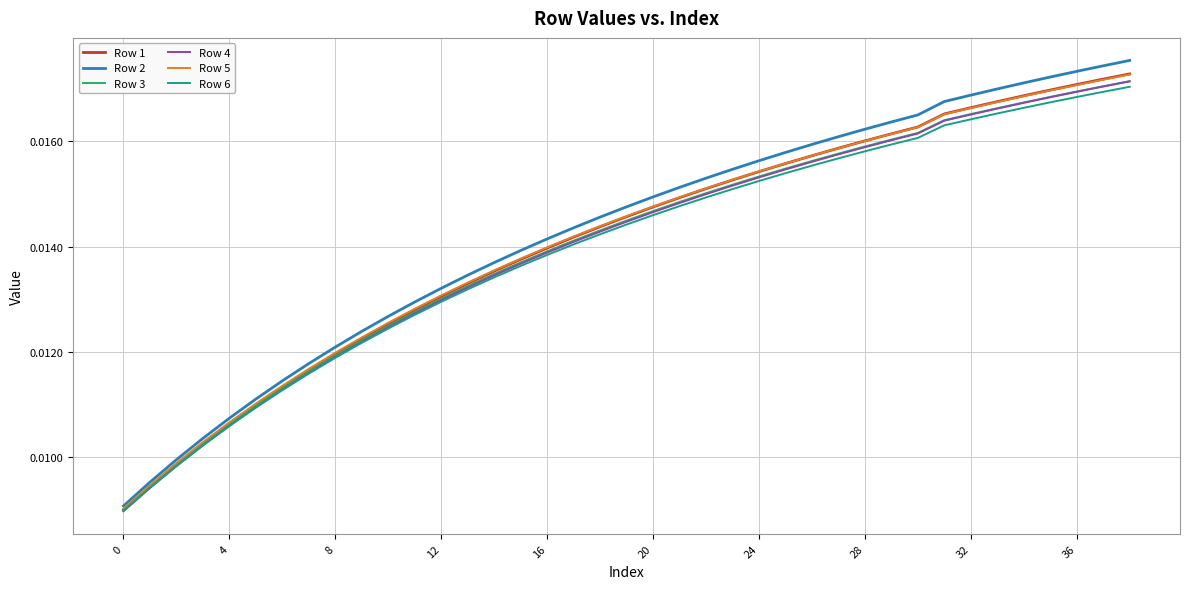

Which series has the largest range (max minus min)?

Row 2